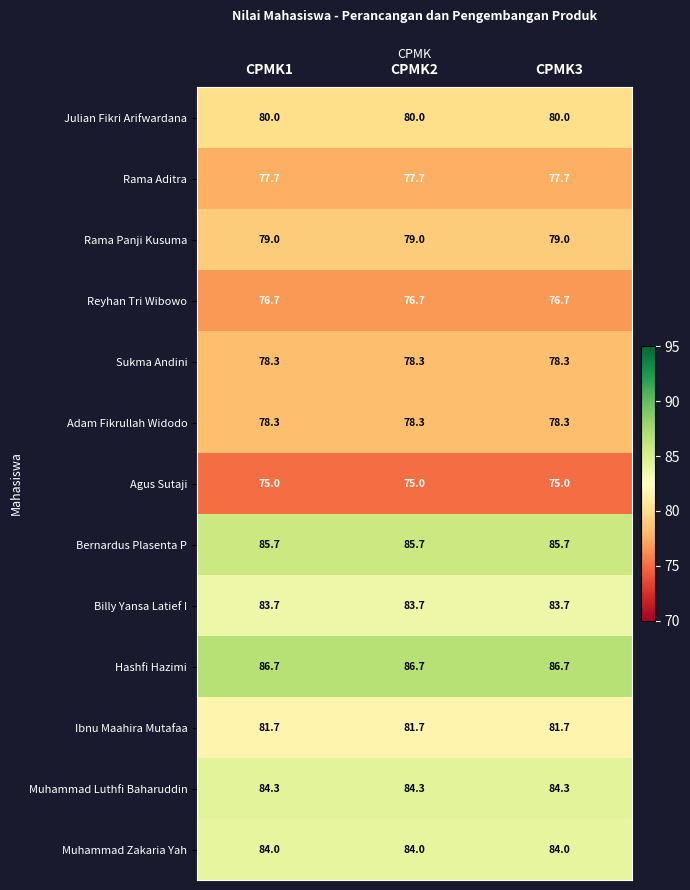

At how many categories does at least one series exceed 80?

3